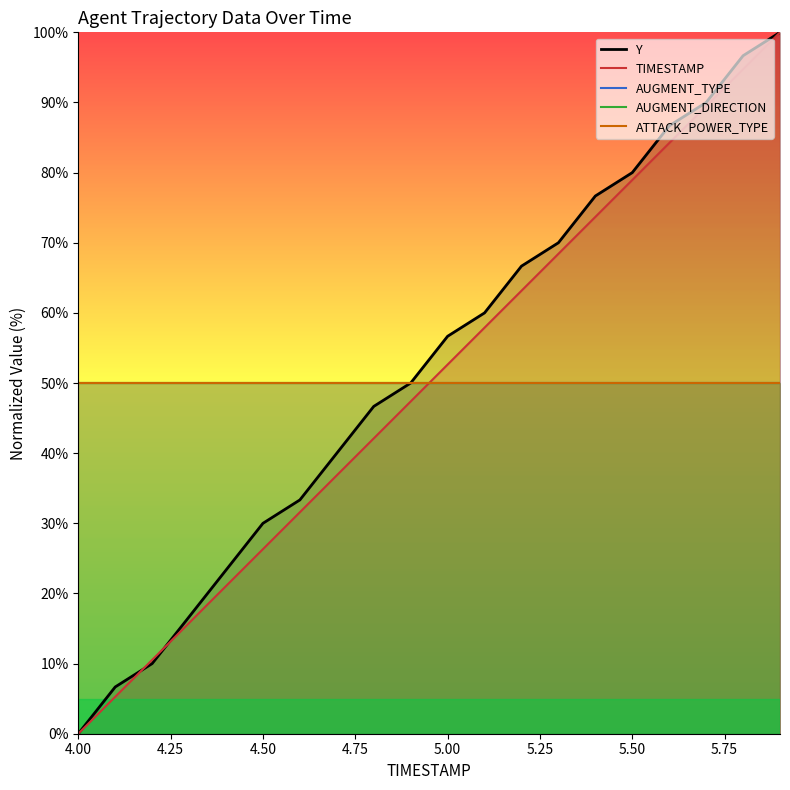

What are all the series names shown in the legend?

Y, TIMESTAMP, AUGMENT_TYPE, AUGMENT_DIRECTION, ATTACK_POWER_TYPE